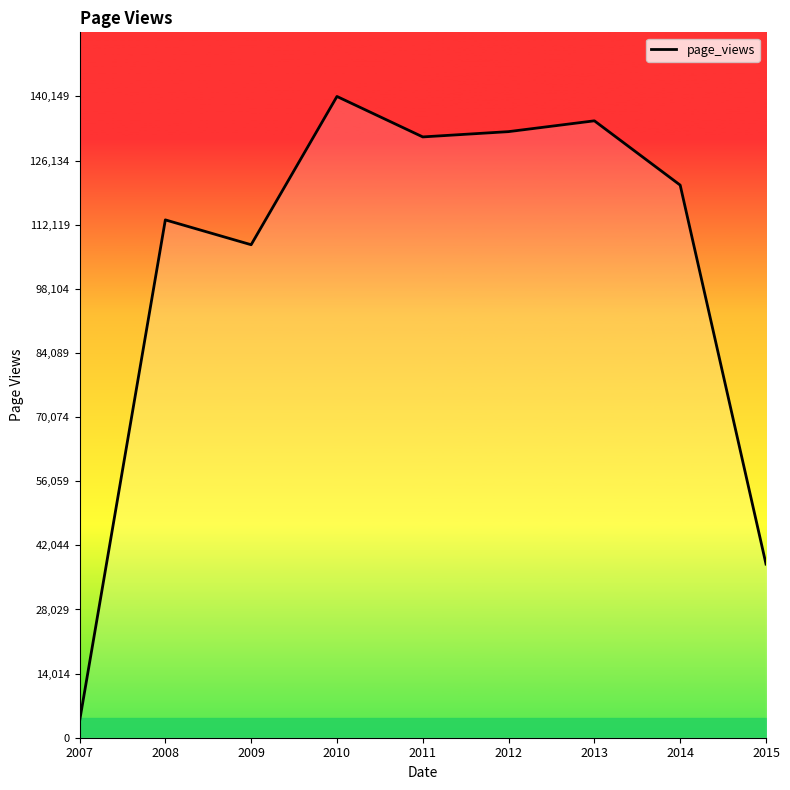

The value at 2014 is 120772. True or false?

True